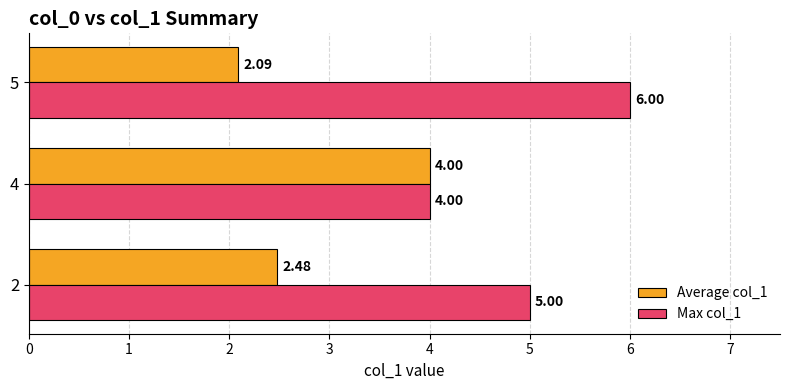

How many series are shown in this chart?

2